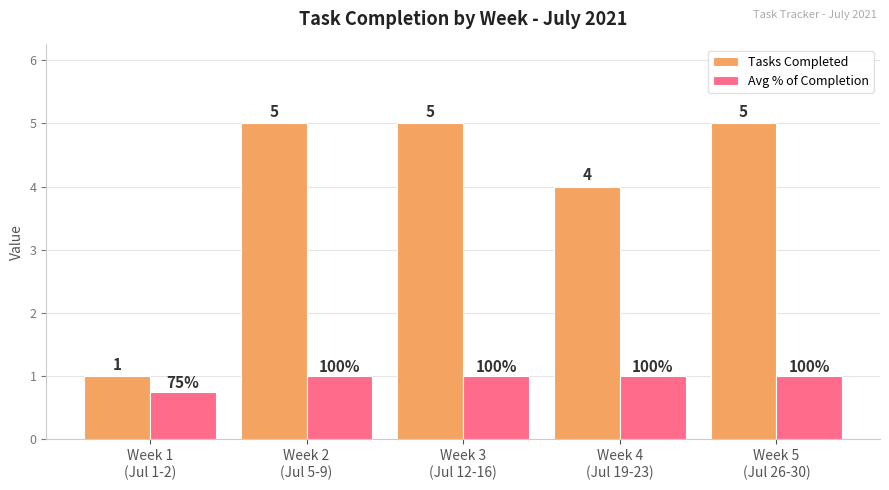

What is the maximum value for Avg % of Completion?

1.0